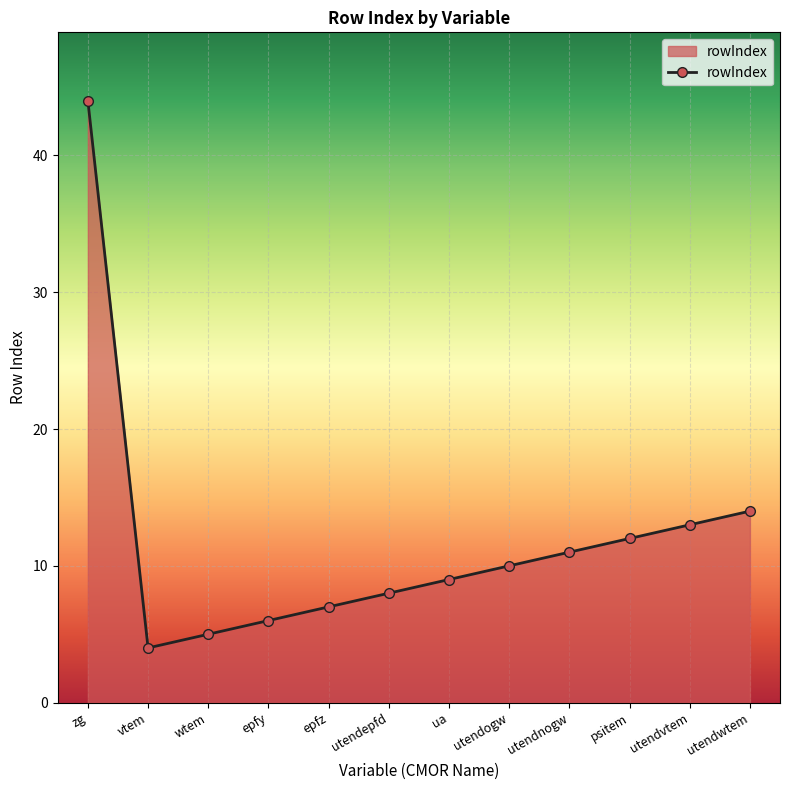

What value does the data have at epfz, to the nearest 5?

5